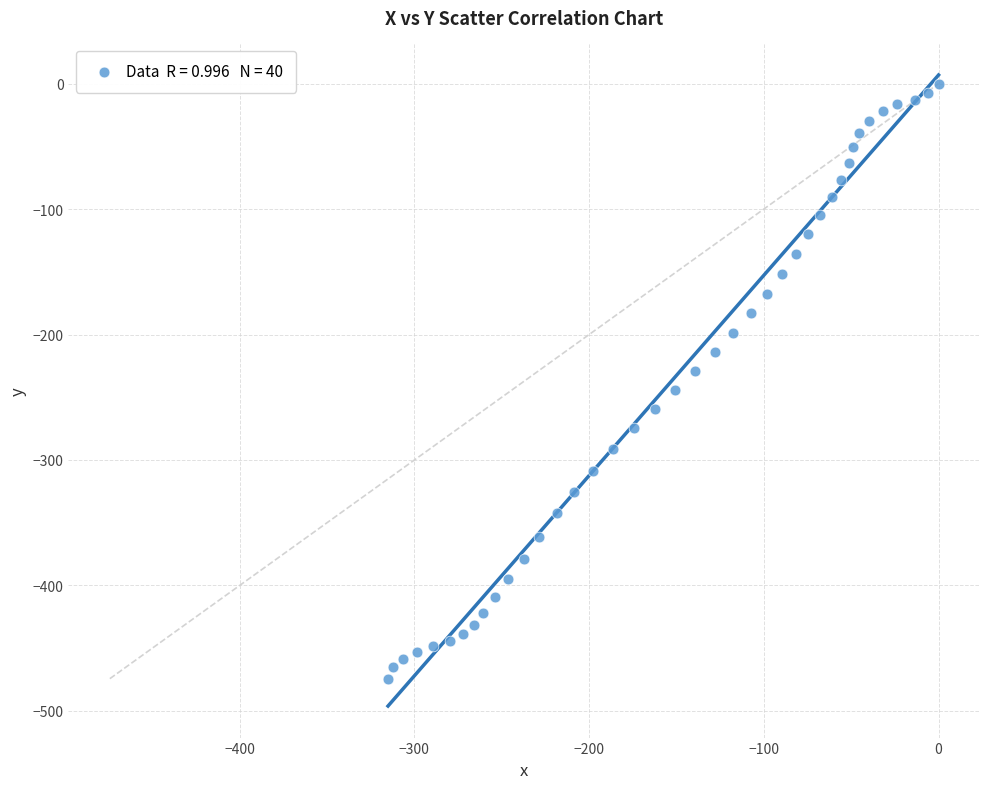

What is the range of Y values (max minus min)?

474.3